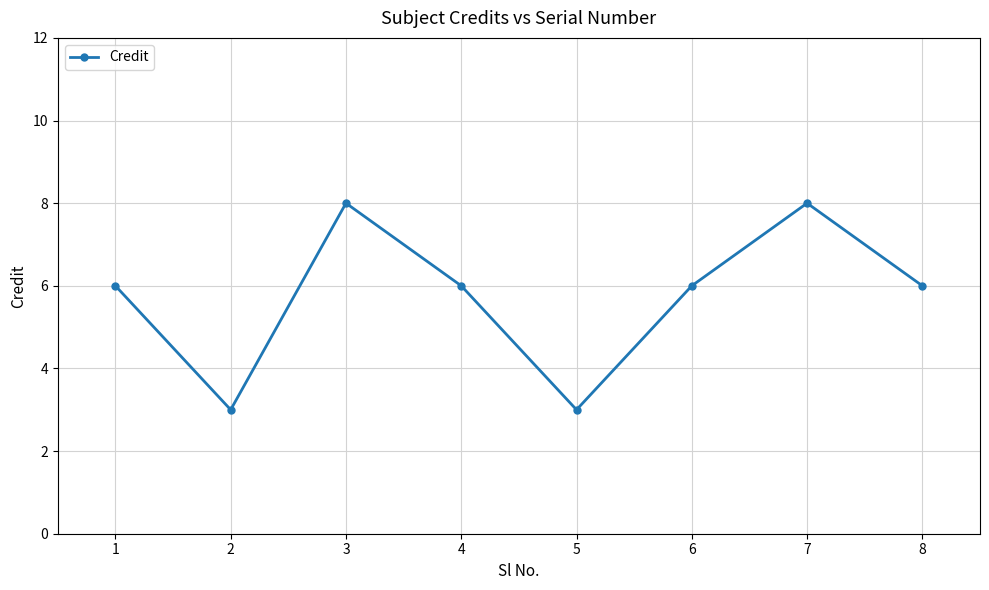

The chart shows a value of 6 at 8. True or false?

True